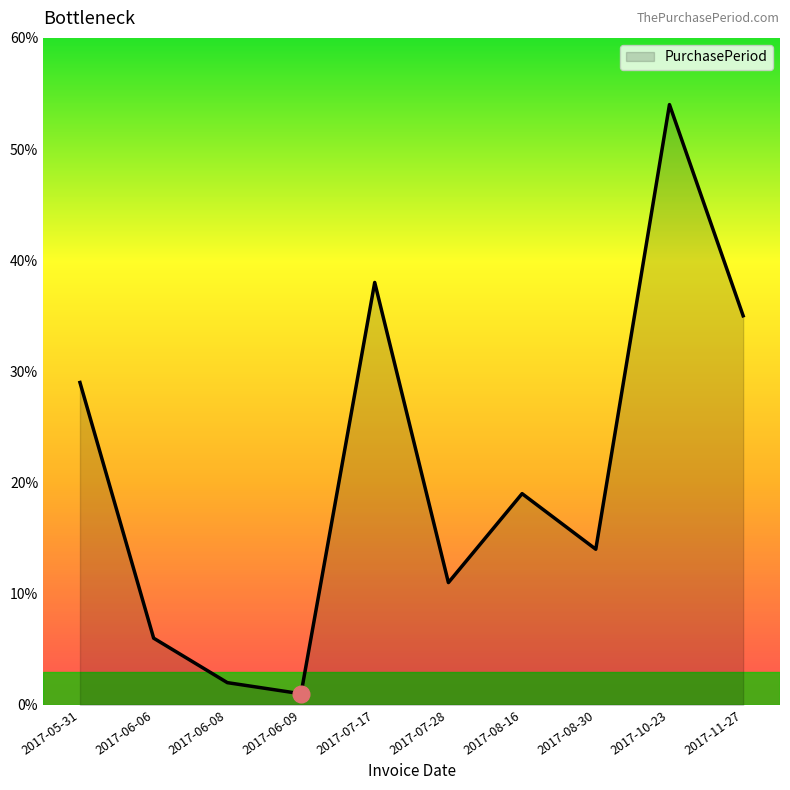

The value at 2017-11-27 is 35. True or false?

True